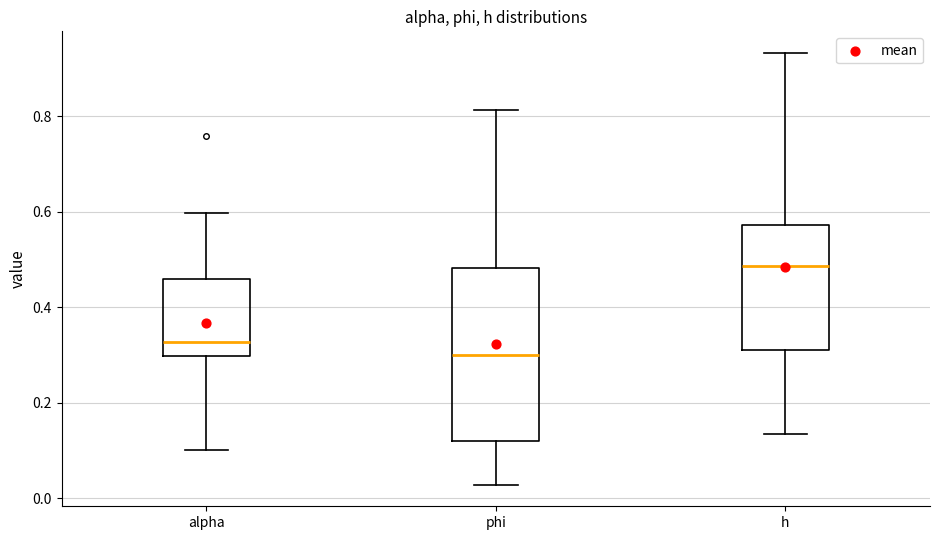

Reading left to right, read every box against the y-axis: the position of its median line, the range the box covers, and the ends of its whiskers. The values are not printed on the chart, so give them approximately, as read against the axis.

alpha: median 0.32, box 0.30 to 0.46, whiskers 0.10 to 0.60
phi: median 0.30, box 0.12 to 0.48, whiskers 0.02 to 0.82
h: median 0.48, box 0.32 to 0.58, whiskers 0.14 to 0.94